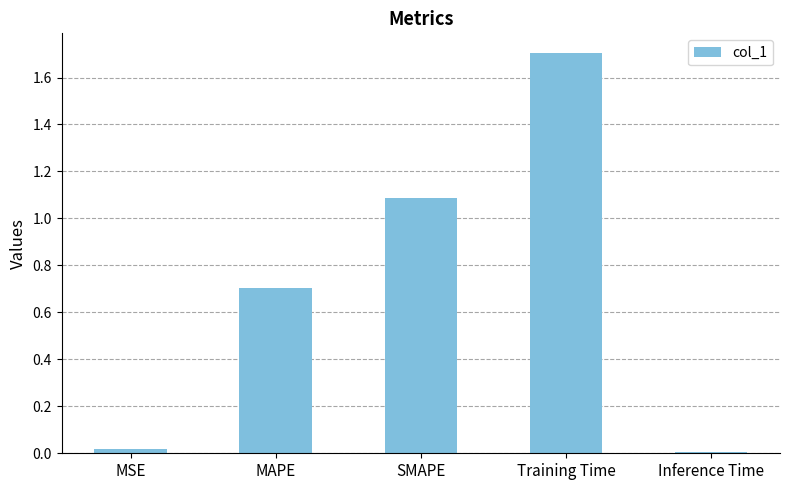

How many categories are shown in the chart?

5